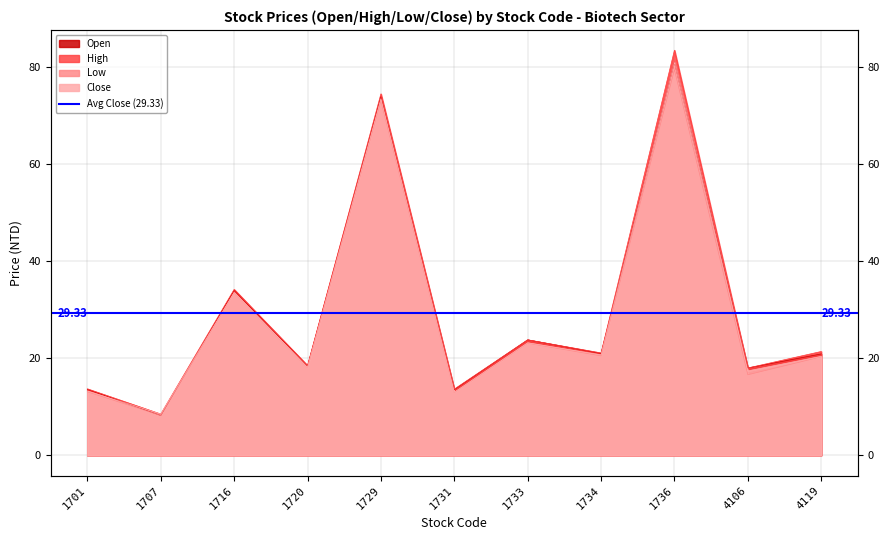

What are all the series names shown in the legend?

Open, High, Low, Close